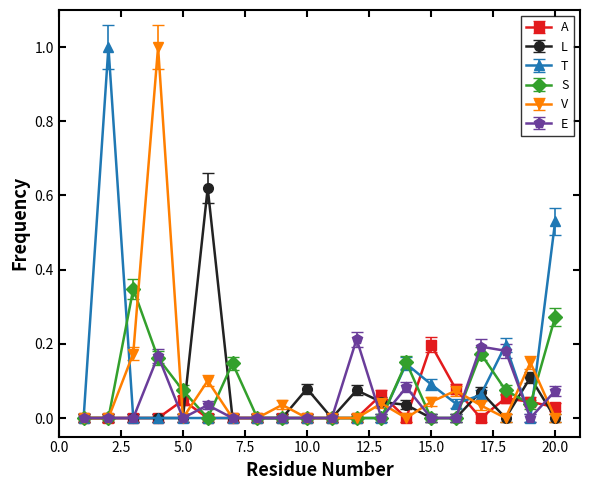

True or false: T has more than 2 points higher than both neighbors.

True